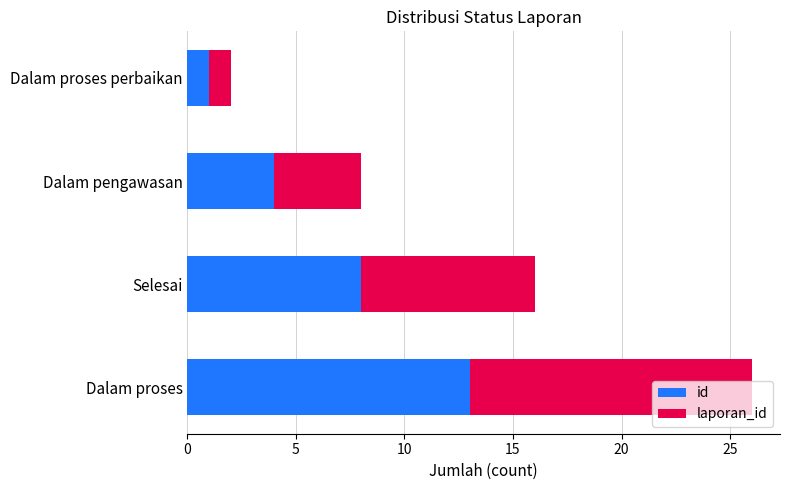

At which category is the sum across all series the highest?

Dalam proses